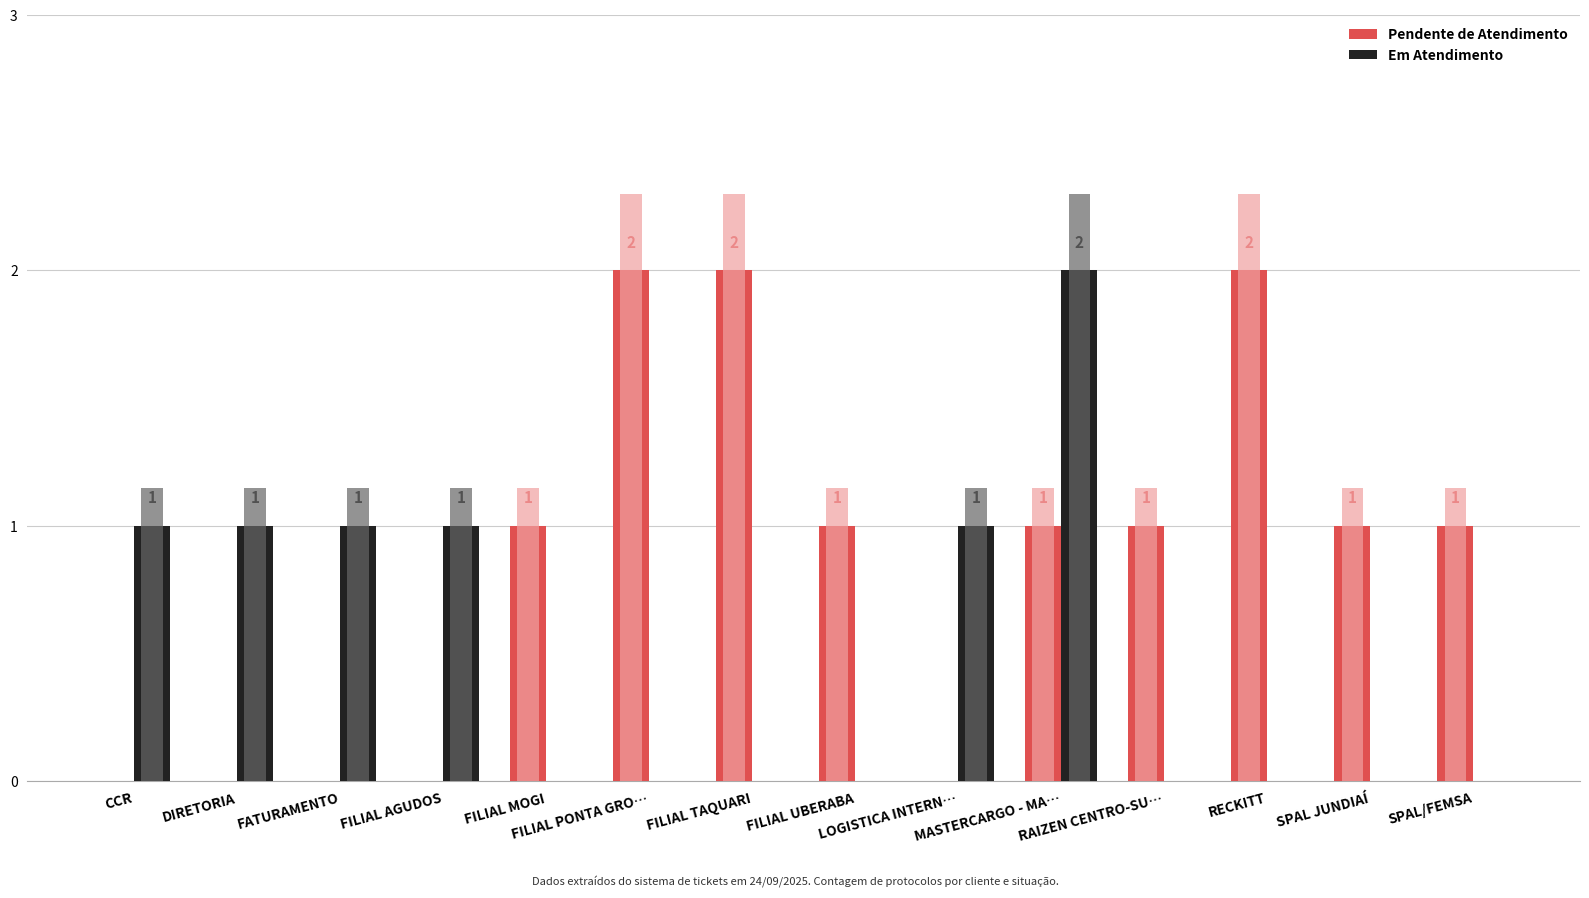

At which label does Pendente de Atendimento reach its minimum?

CCR